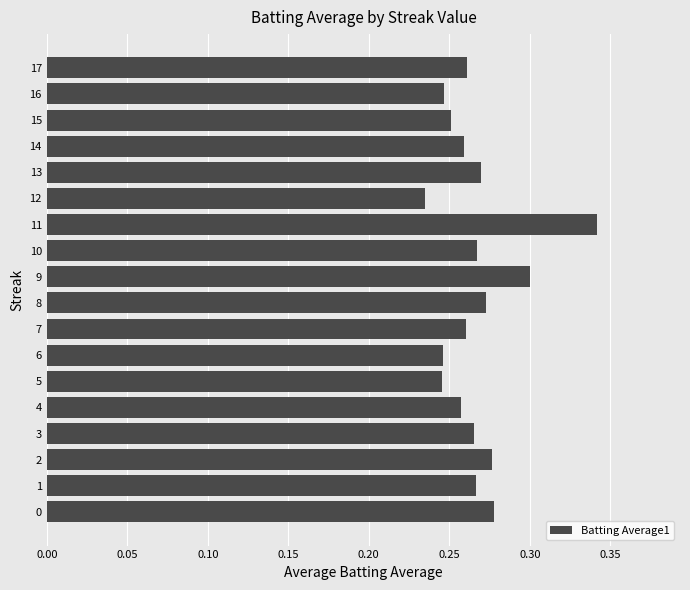

The chart shows a value of 0.3 at 15. True or false?

True